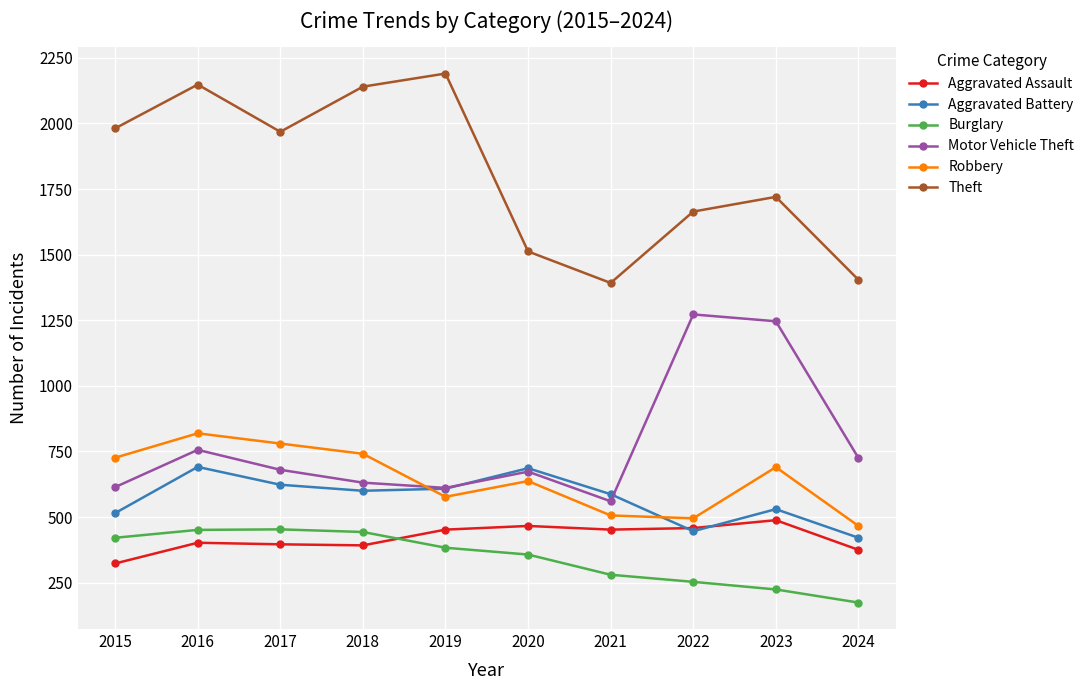

The Theft series shows 1981 at 2015. True or false?

True